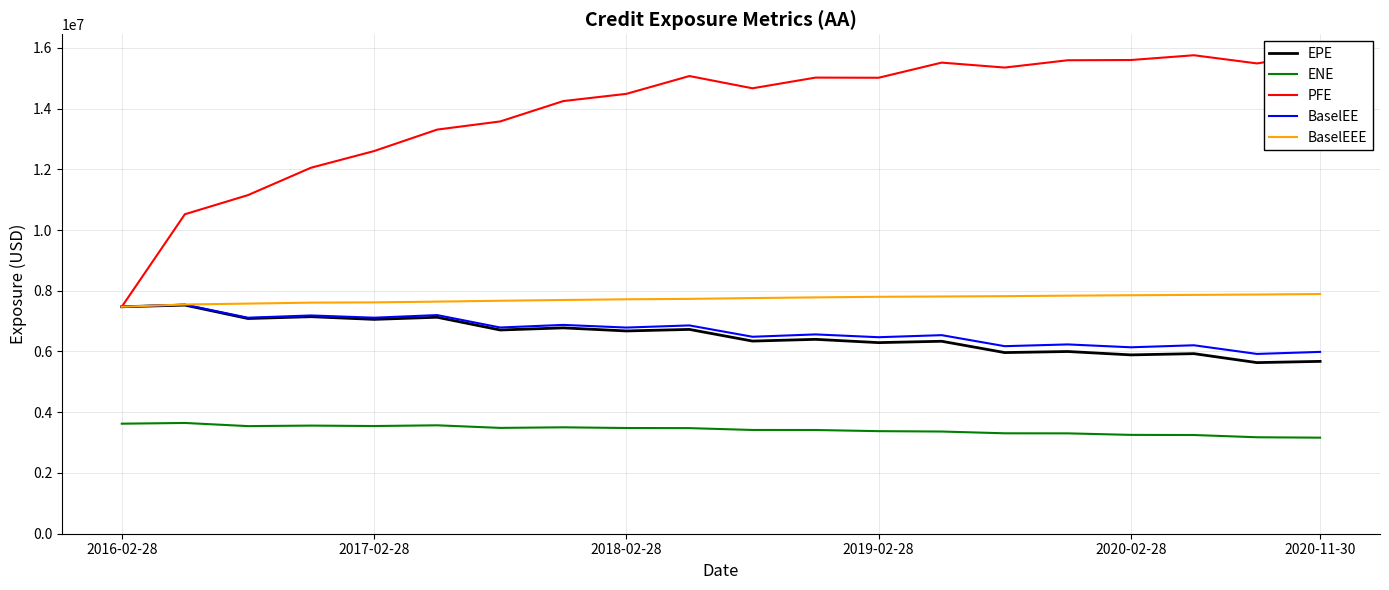

True or false: BaselEE and ENE cross at least once.

False